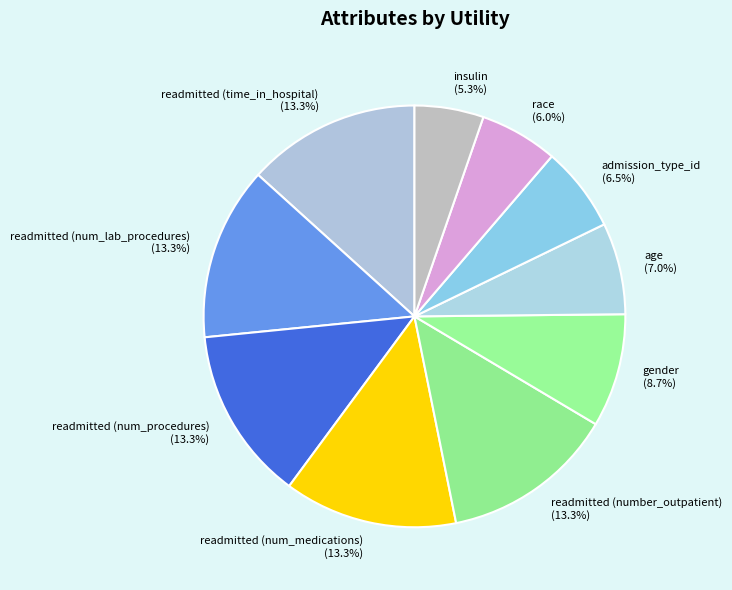

Which category has the smallest portion of the pie?

insulin